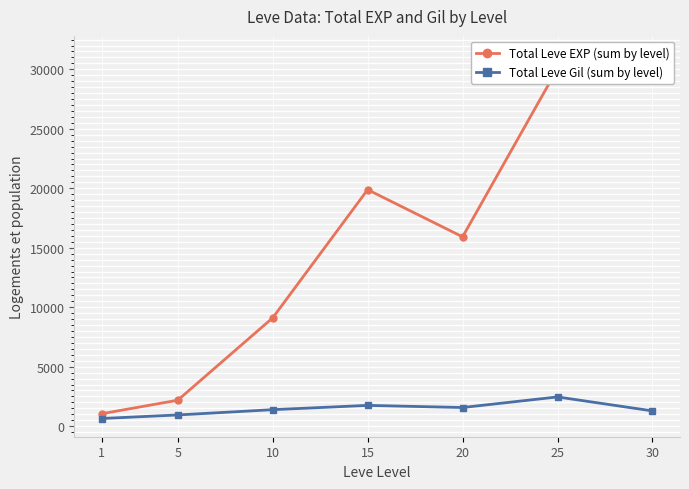

List the labels in order of Total Leve Gil (sum by level) value, largest first.

25, 15, 20, 10, 30, 5, 1